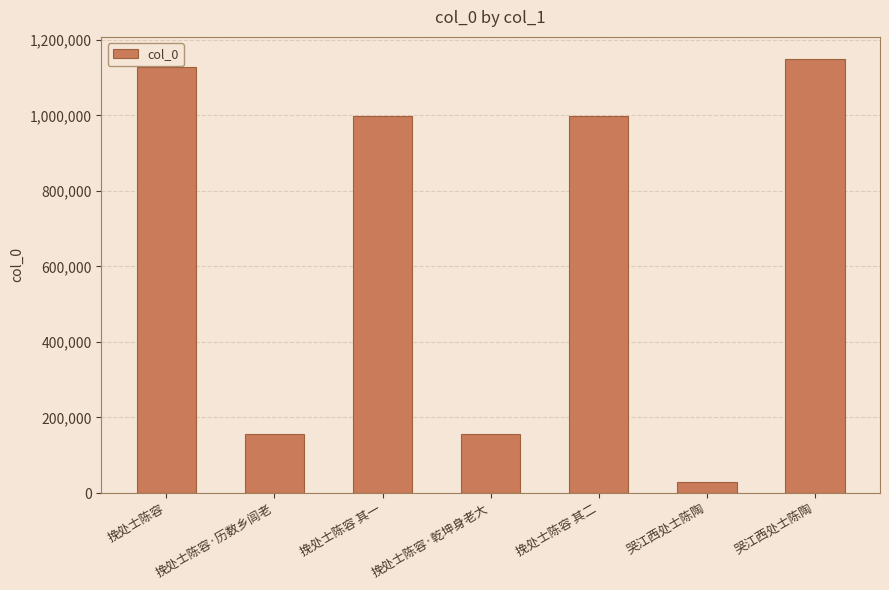

Where does the data first go above 999090?

挽处士陈容